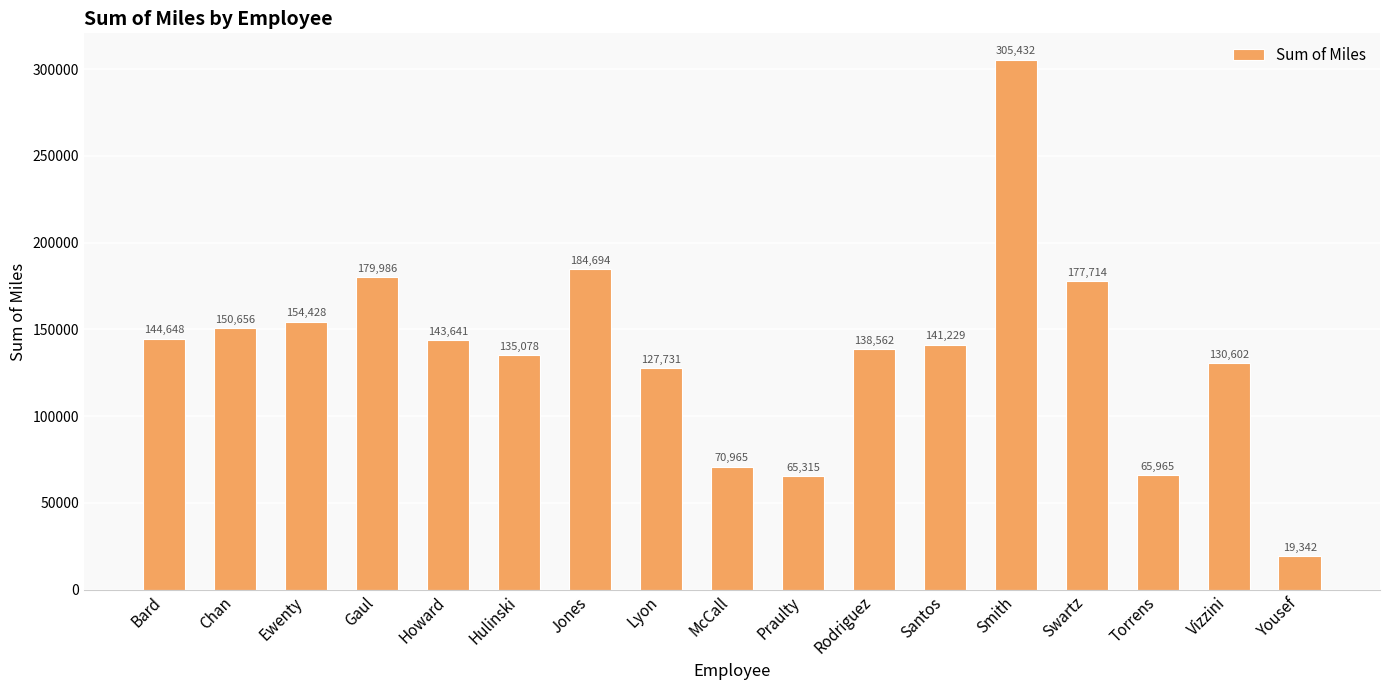

What is the difference between the maximum and minimum values?

286090.7